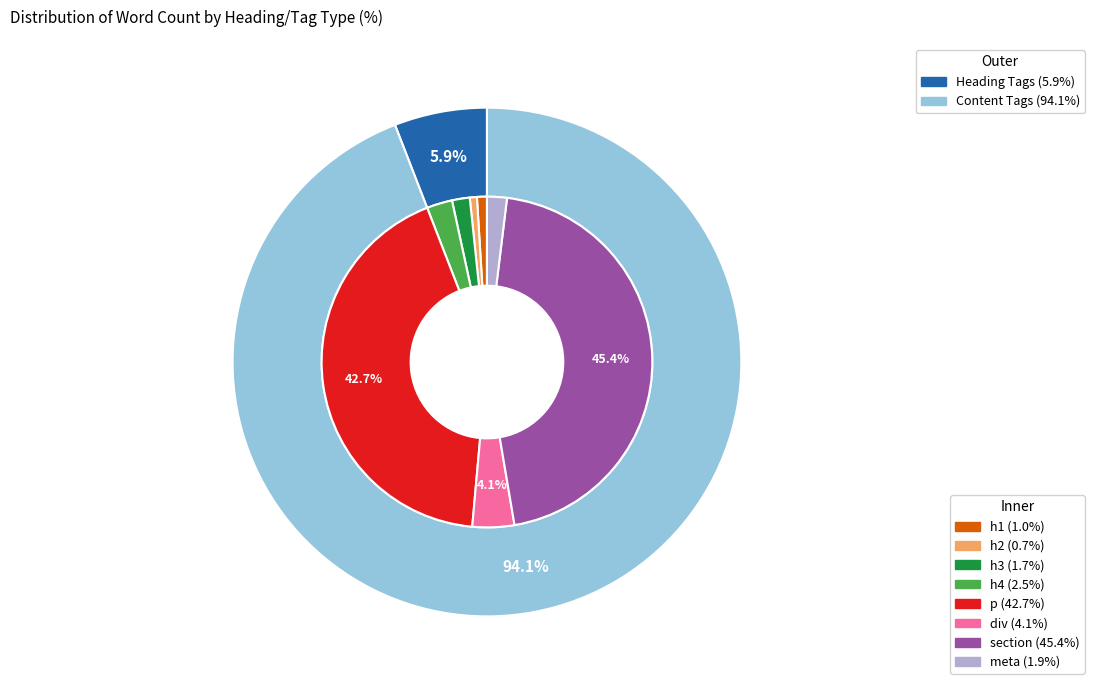

Rank the categories by value from highest to lowest.

section, p, div, h4, meta, h3, h1, h2